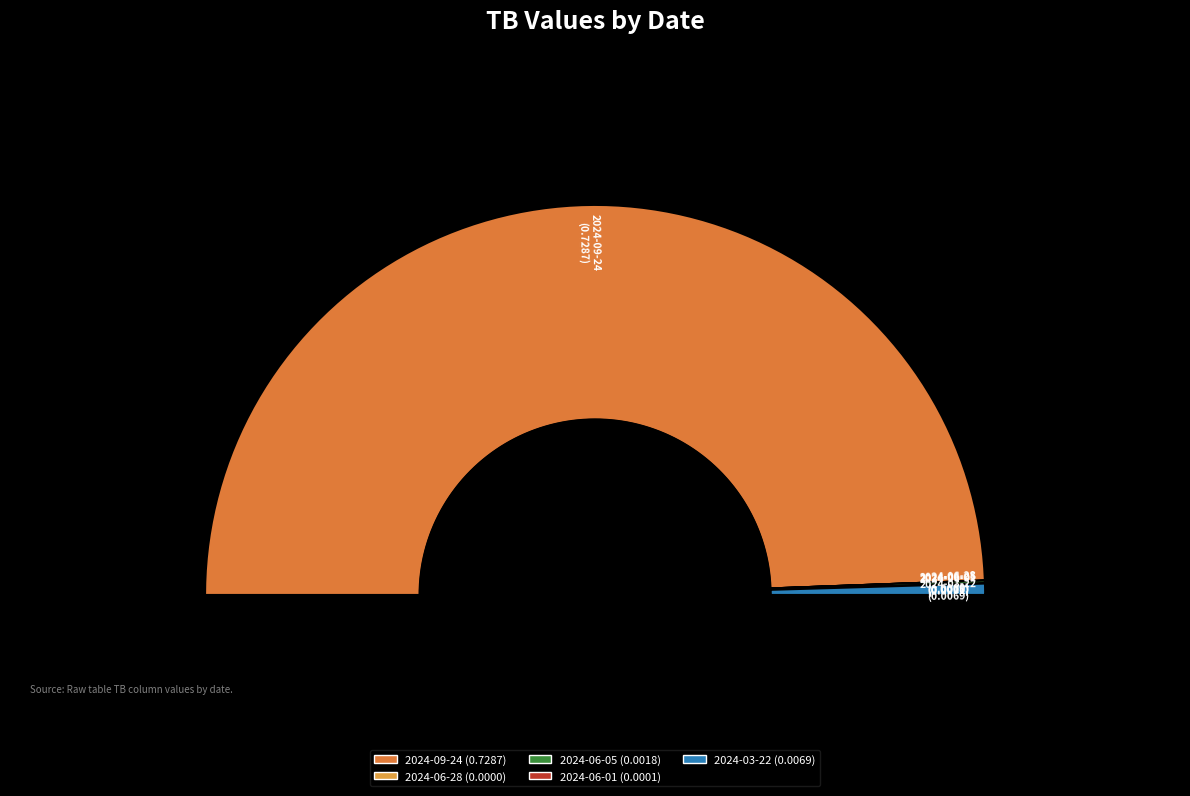

Count the number of slices in the pie.

5